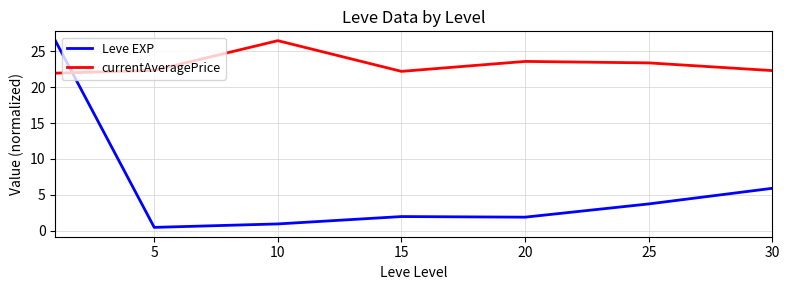

Which series has the largest total across all categories?

currentAveragePrice